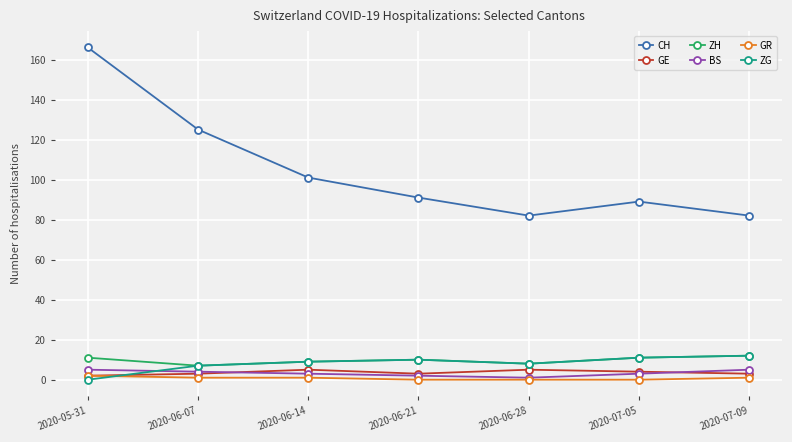

Reading left to right, list all the values displayed in this chart.

CH: 166	125	101	91	82	89	82
GE: 2	3	5	3	5	4	3
ZH: 11	7	9	10	8	11	12
BS: 5	4	3	2	1	3	5
GR: 2	1	1	0	0	0	1
ZG: 0	7	9	10	8	11	12